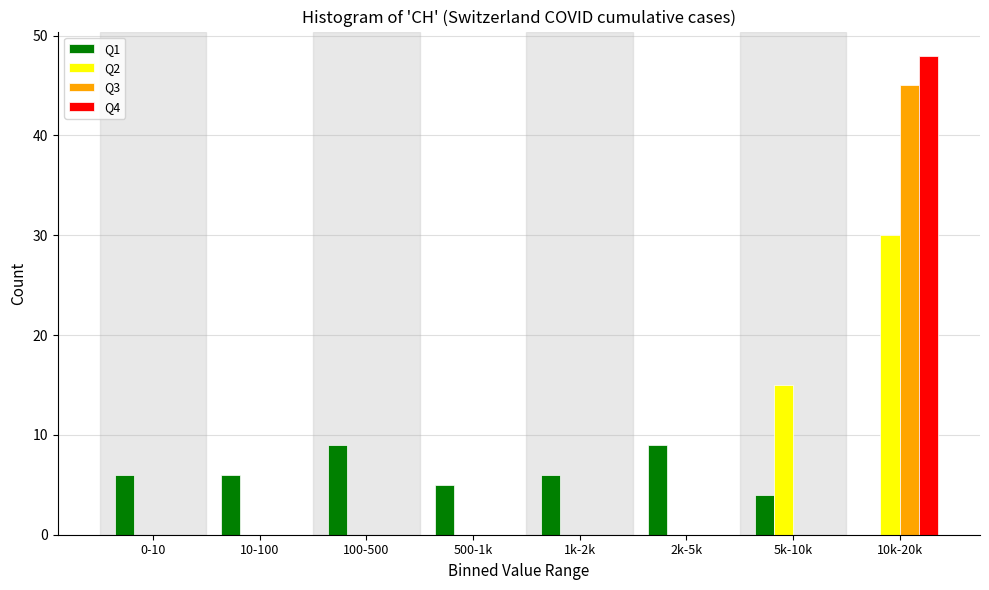

What is the maximum value shown in the chart?

48